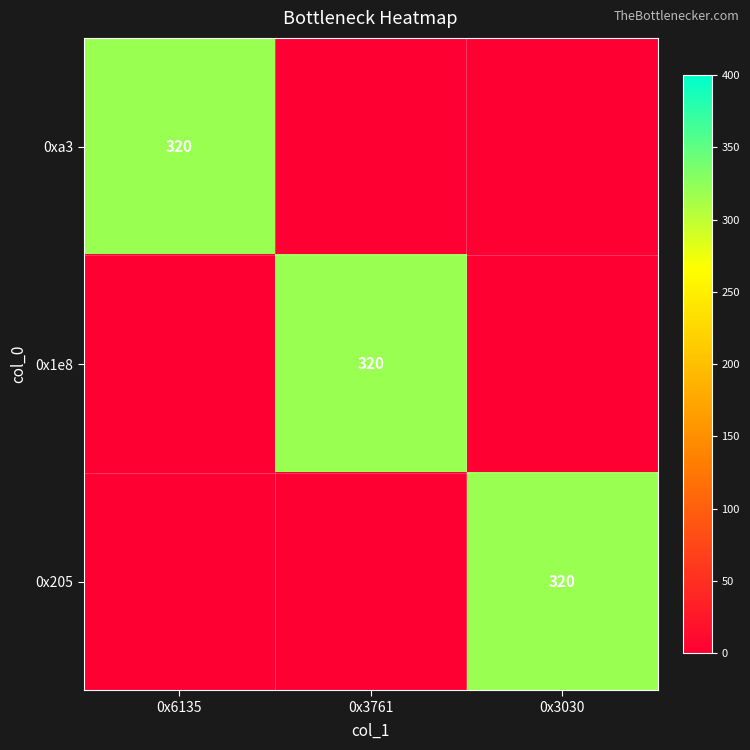

The value of 0xa3 at 0x6135 is 115. True or false?

False